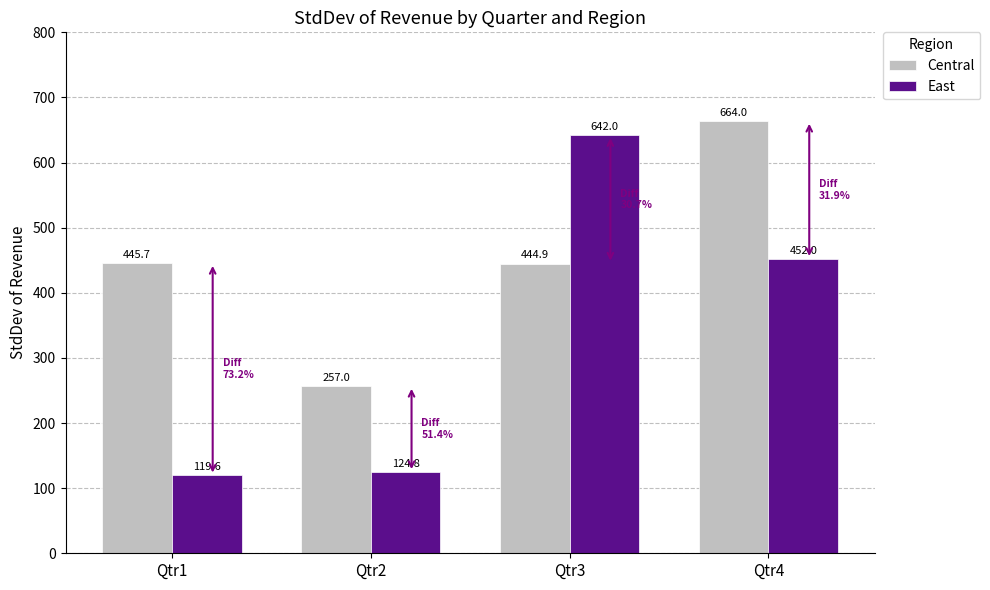

At which category is the sum across all series the highest?

Qtr4